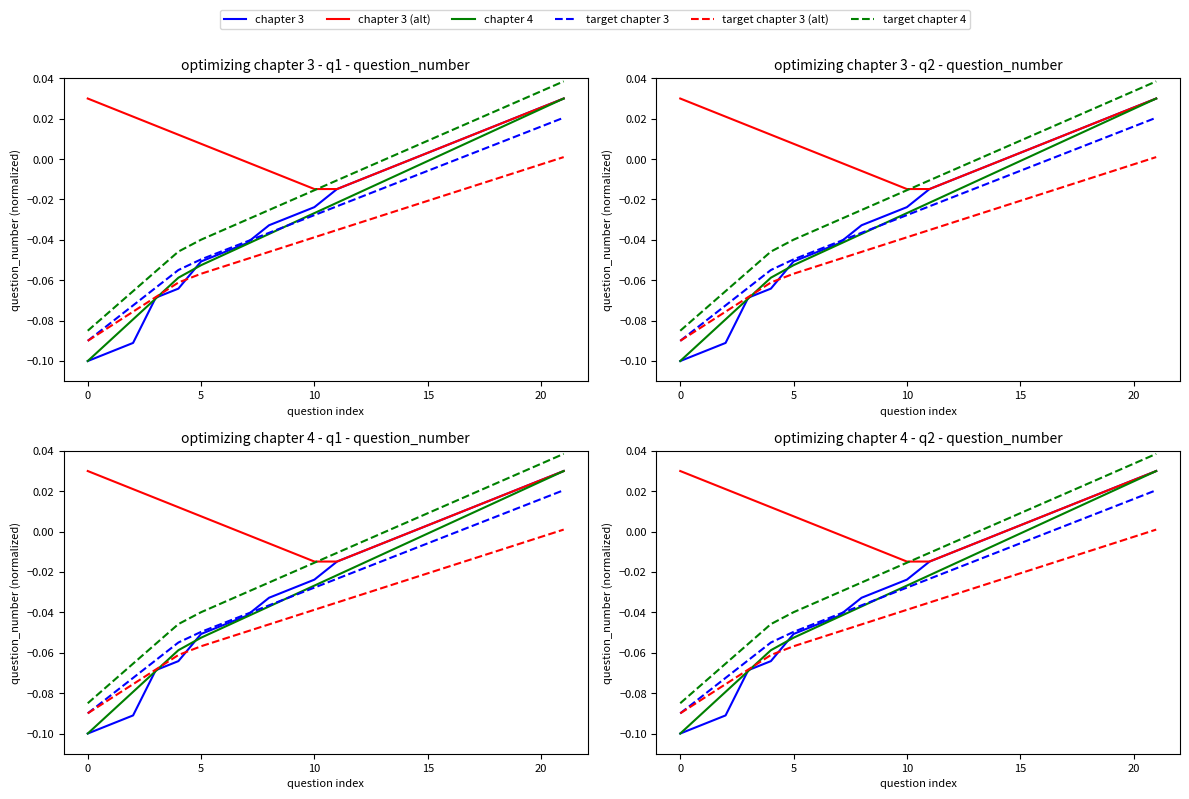

Is it true that chapter 4 equals -0.0 at 0?

False